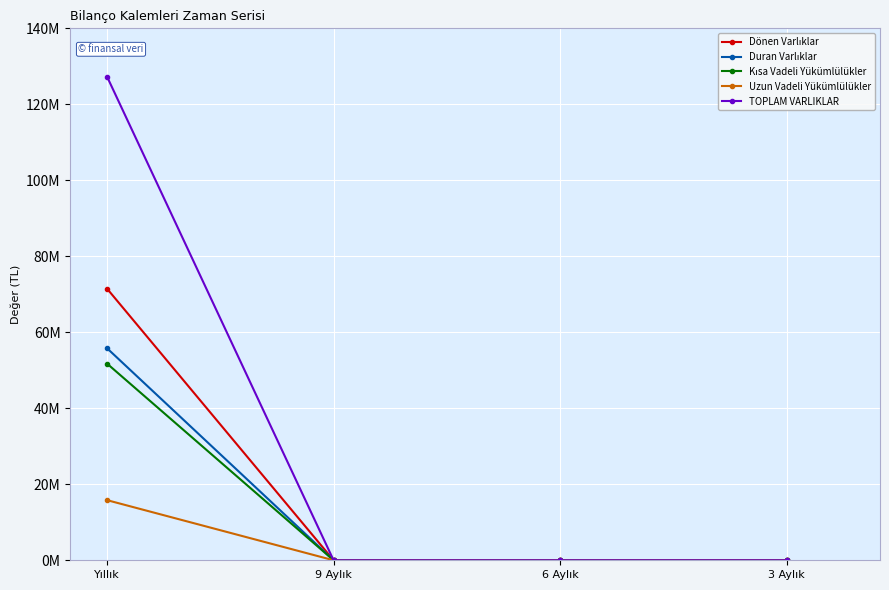

Rank the series at 6 Aylık from lowest to highest value.

Dönen Varlıklar, Duran Varlıklar, Kısa Vadeli Yükümlülükler, Uzun Vadeli Yükümlülükler, TOPLAM VARLIKLAR